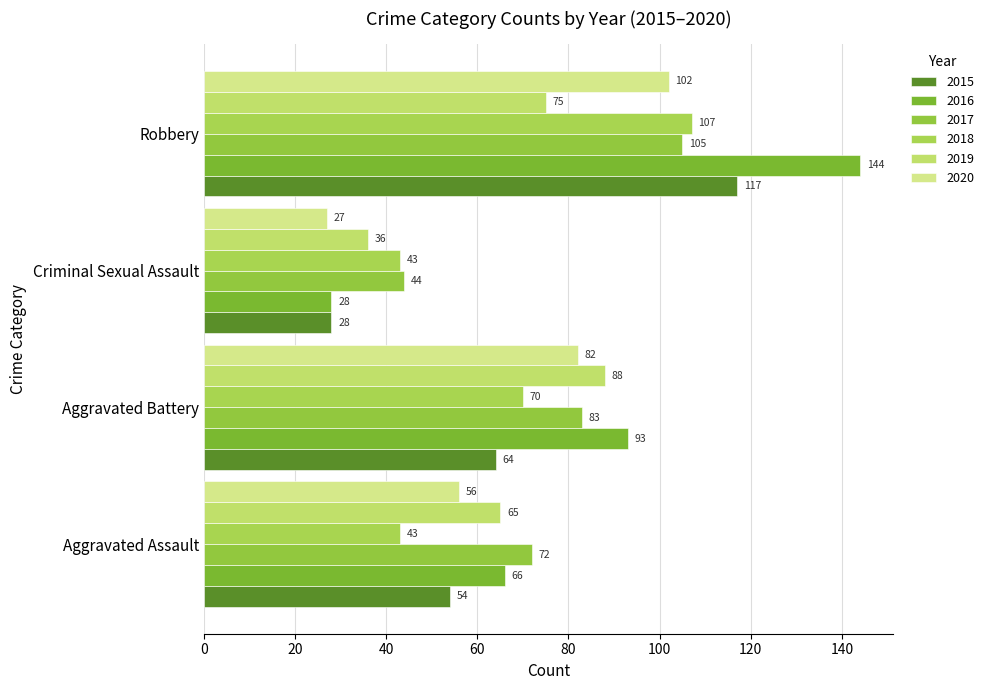

Which series has the largest range (max minus min)?

2016